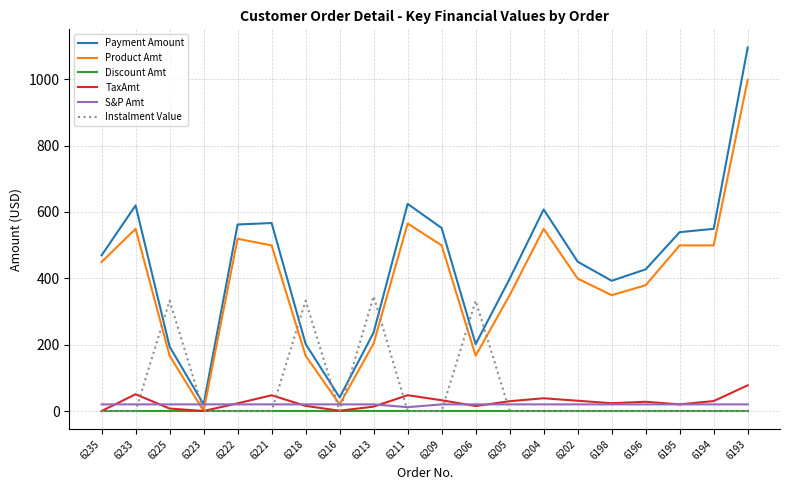

Which series has the widest spread of values?

Payment Amount